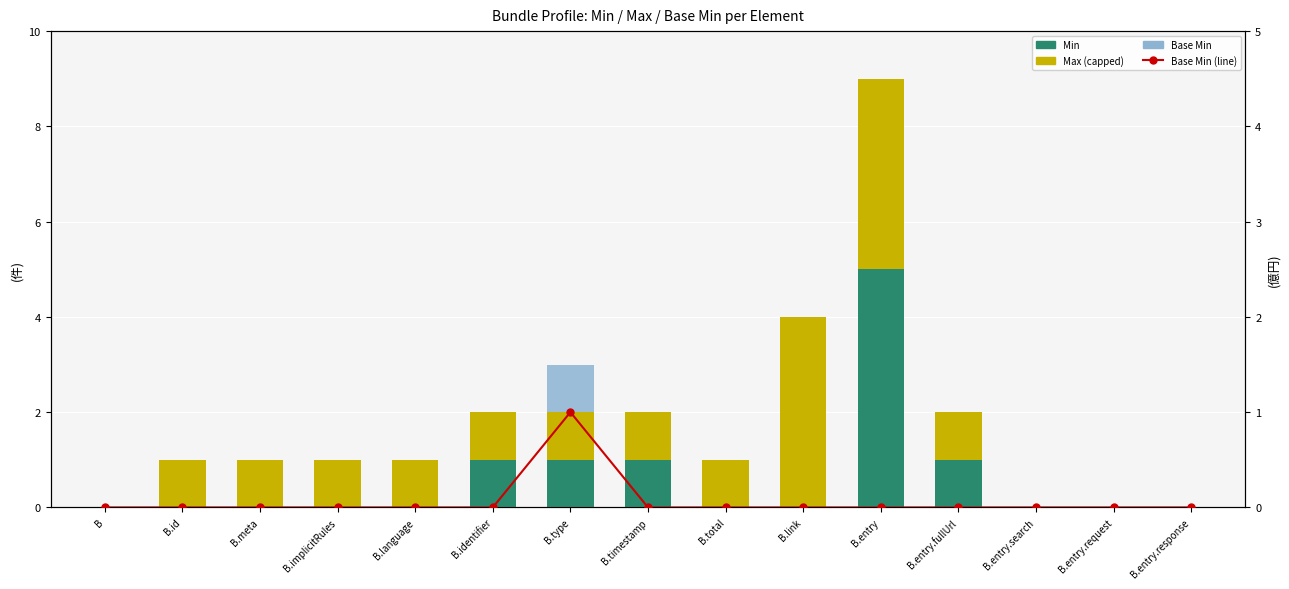

Reading left to right, extract all data points from this chart.

Min: 0	0	0	0	0	1	1	1	0	0	5	1	0	0	0
Max (capped): 0	1	1	1	1	1	1	1	1	4	4	1	0	0	0
Base Min: 0	0	0	0	0	0	1	0	0	0	0	0	0	0	0
Base Min (line): 0	0	0	0	0	0	1	0	0	0	0	0	0	0	0